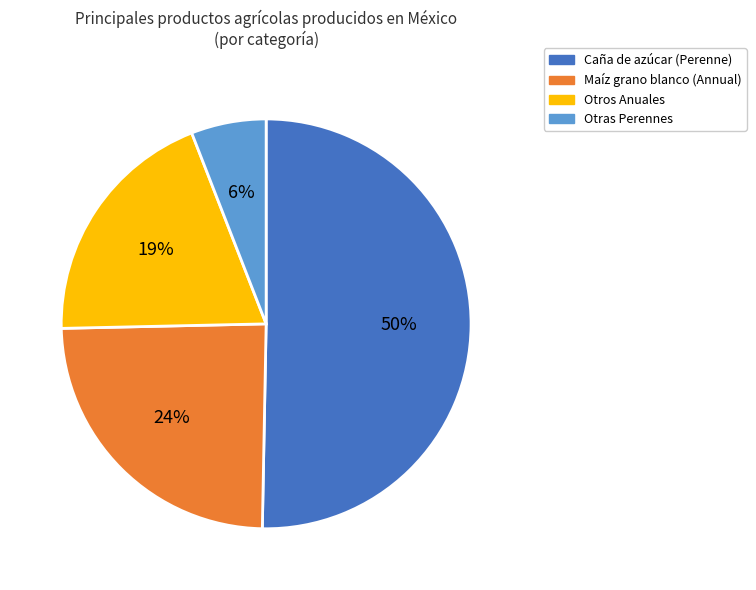

To the nearest percent, what is the average slice percentage?

25%